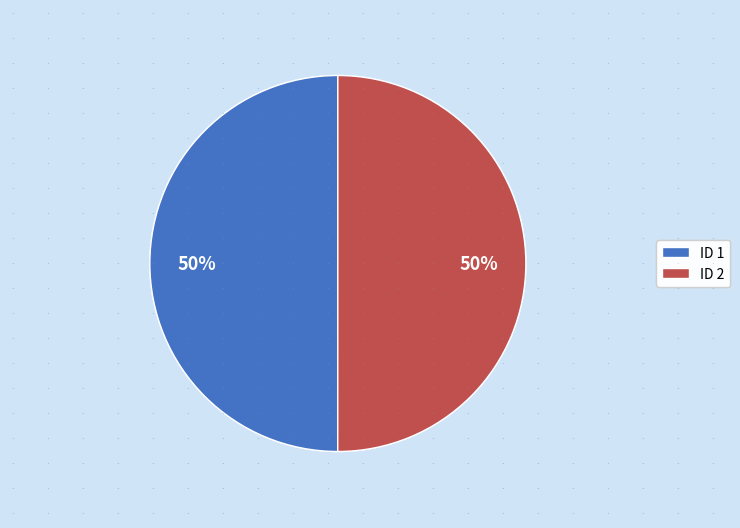

To the nearest percent, what percentage of the pie is ID 2?

50%